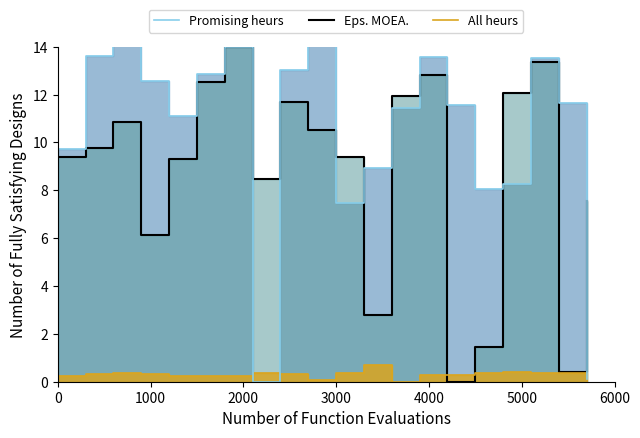

How many series are shown in this chart?

3